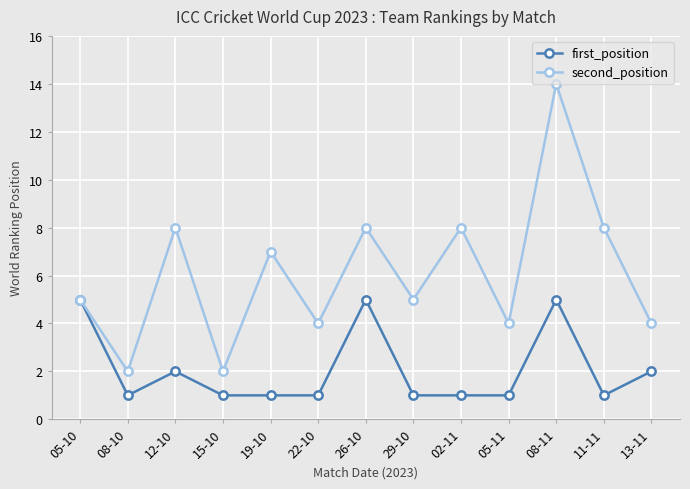

What is the difference between the second highest and minimum values in the second_position series?

6